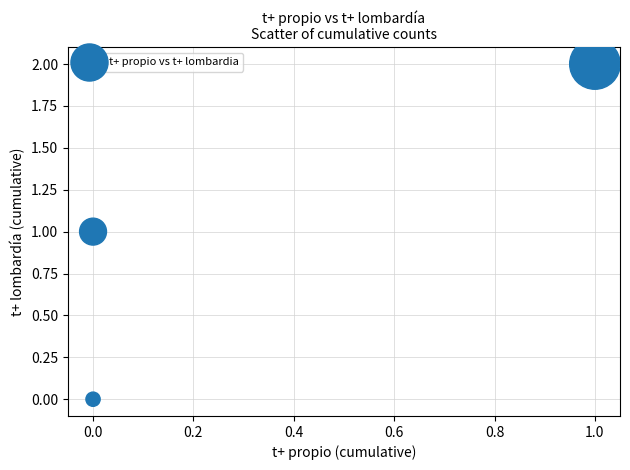

How many points are shown in the scatter plot?

3